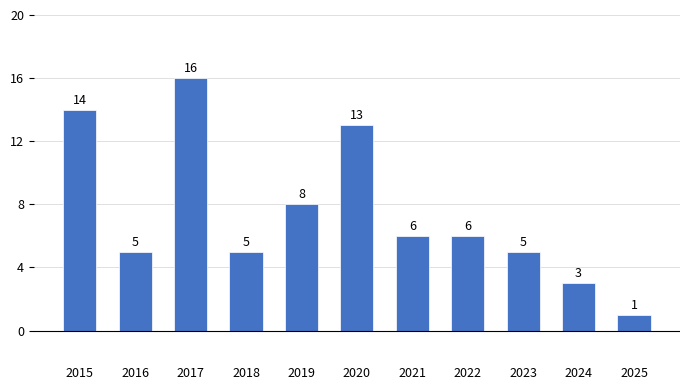

What is the sum of all values?

82